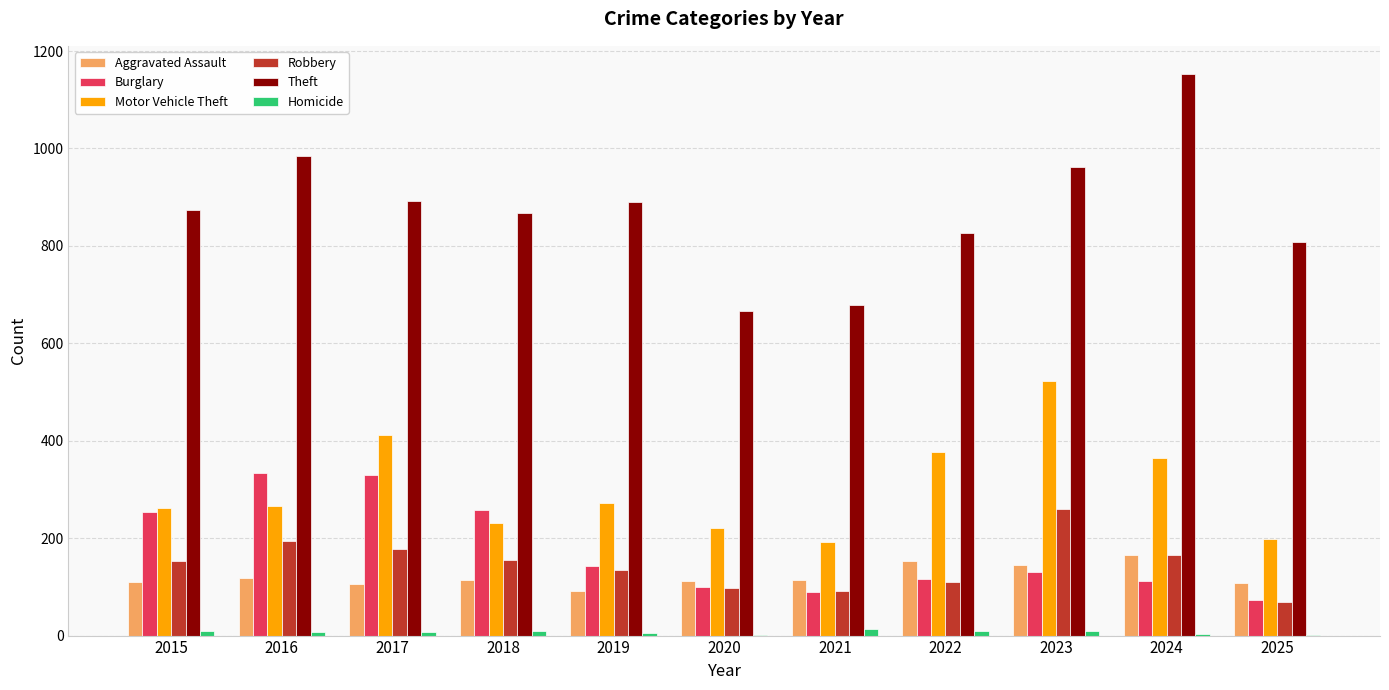

Between 2016 and 2020, which series saw the biggest shift?

Theft